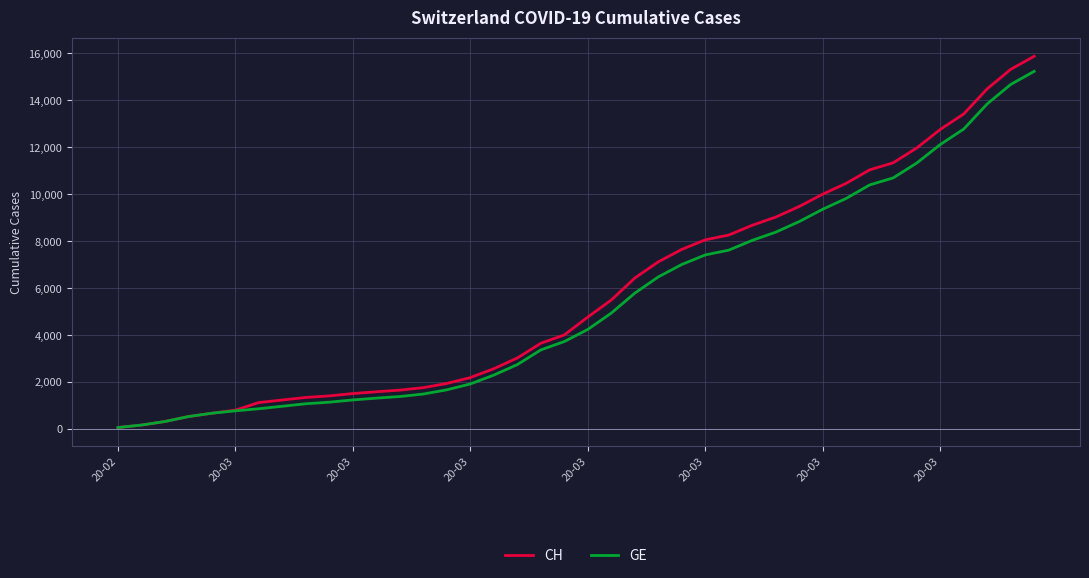

What is the maximum value shown in the chart?

15875